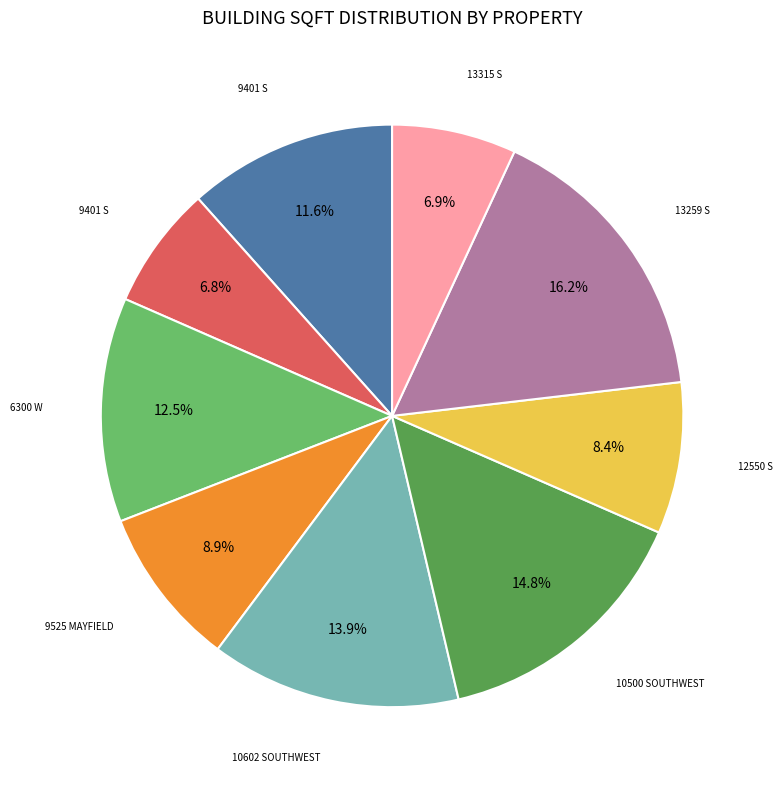

Does any single category account for the majority?

No